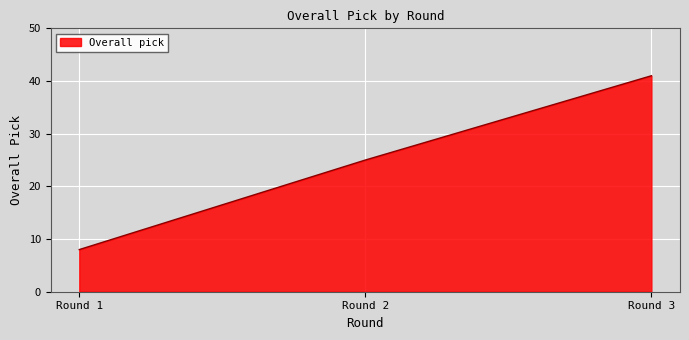

Is it true that the value at Round 3 is 41?

True